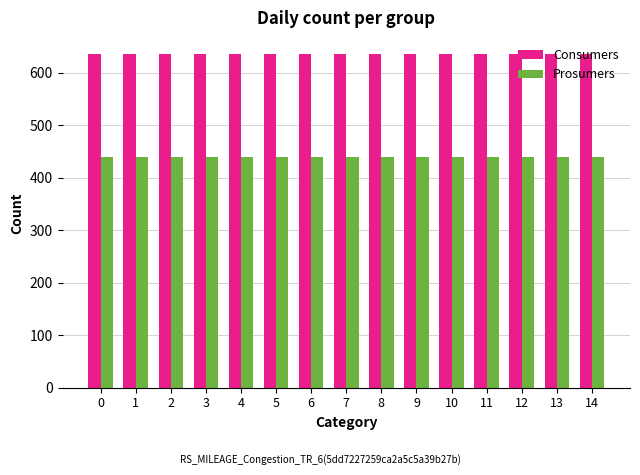

How many bars are there in each group?

2